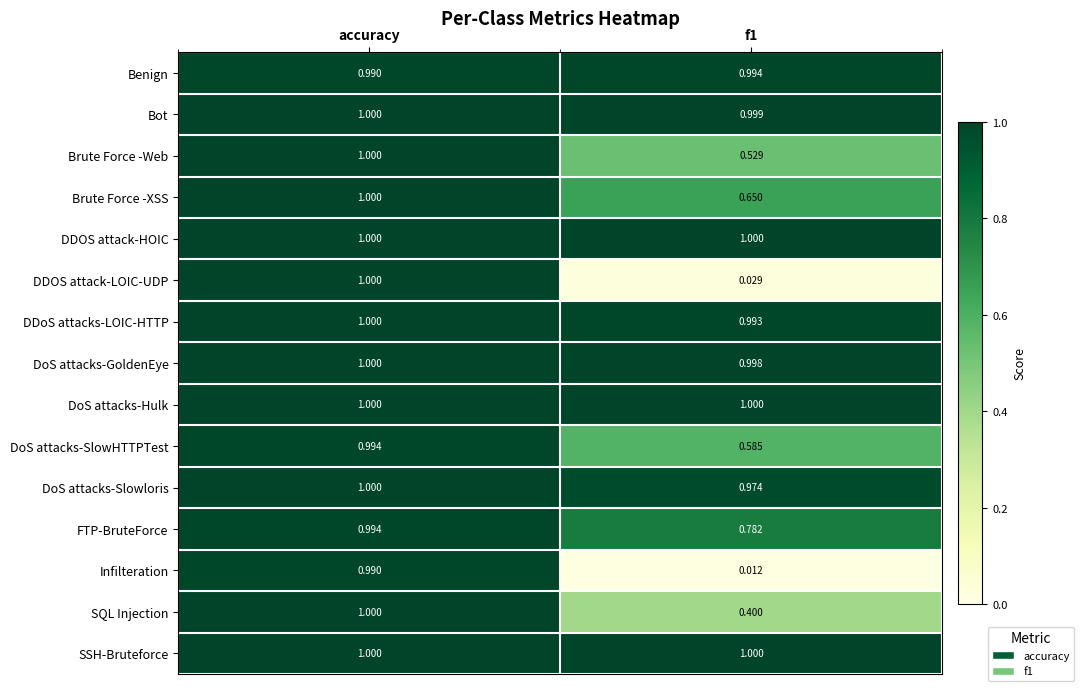

Between accuracy and f1, which series saw the biggest shift?

Infilteration